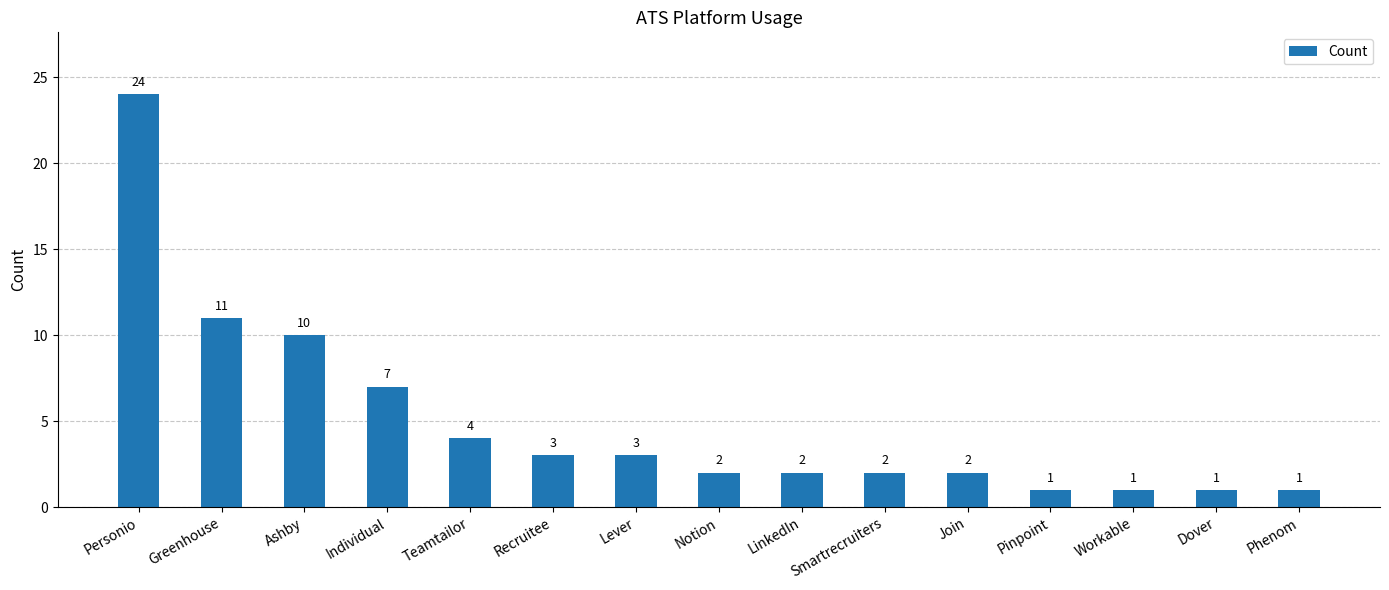

The value at Individual is 7. True or false?

True